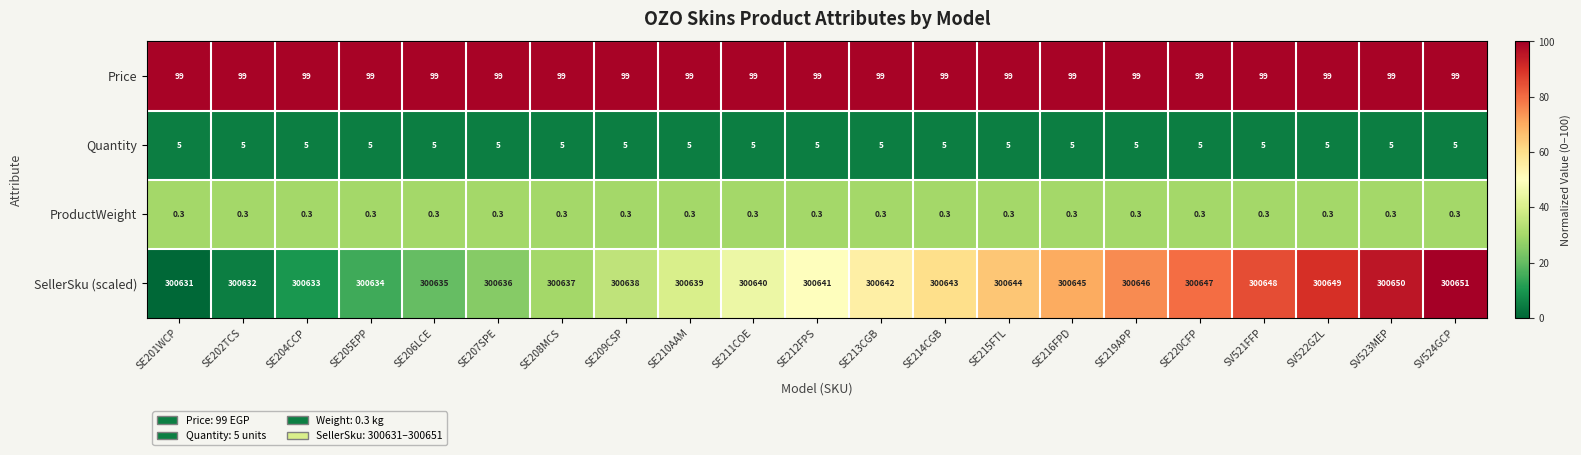

What is the difference between the highest and lowest values at SE205EPP?

300633.7